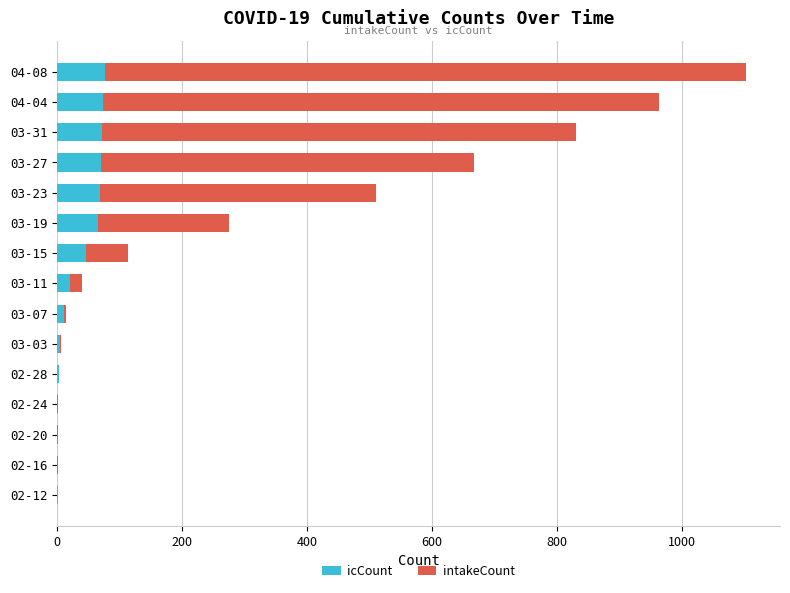

What is the maximum value for icCount?

76